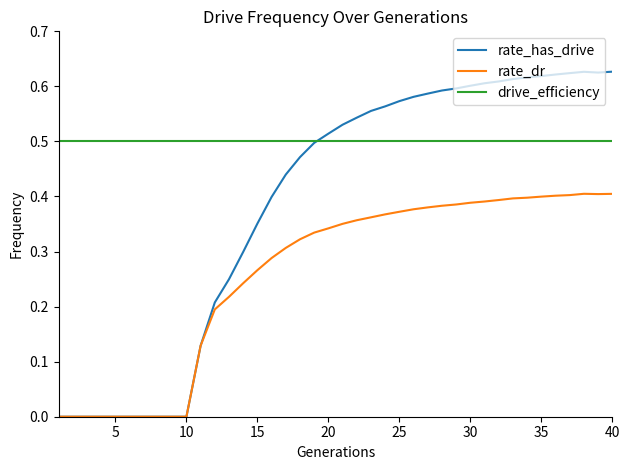

Which series has the largest total across all categories?

drive_efficiency